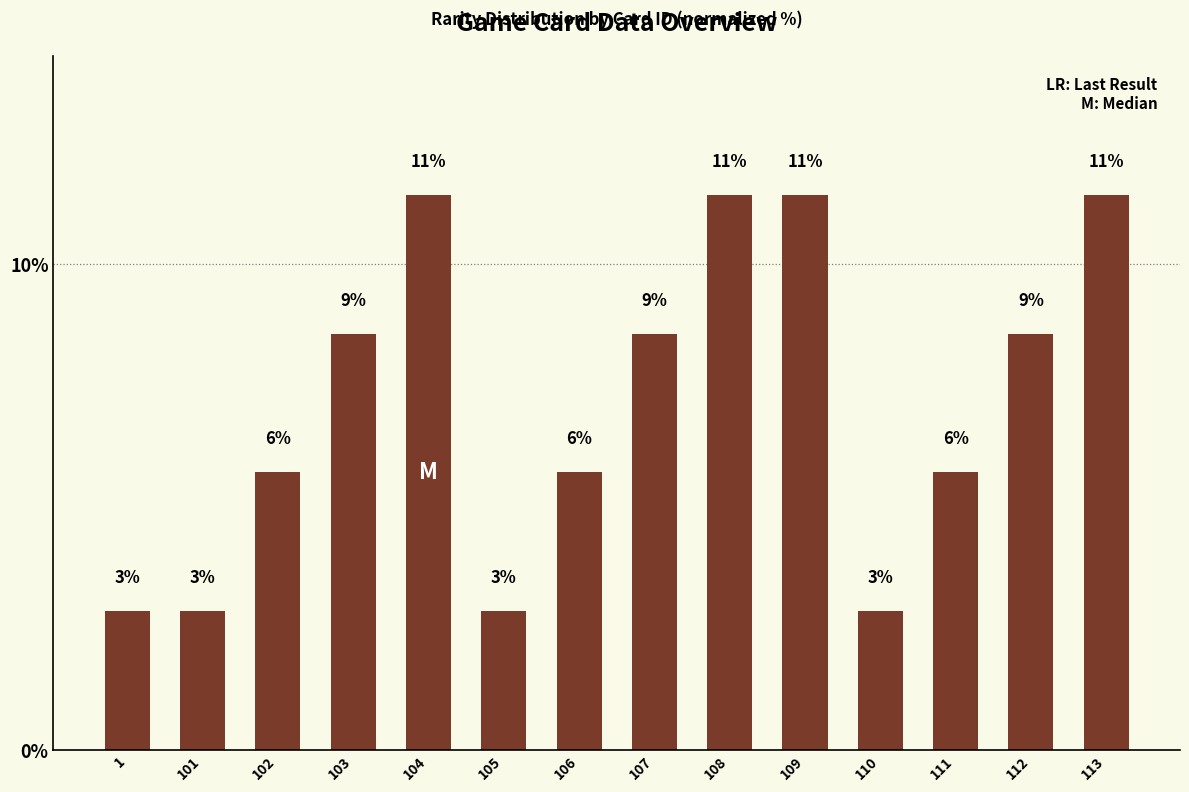

How many bars are there in total?

14